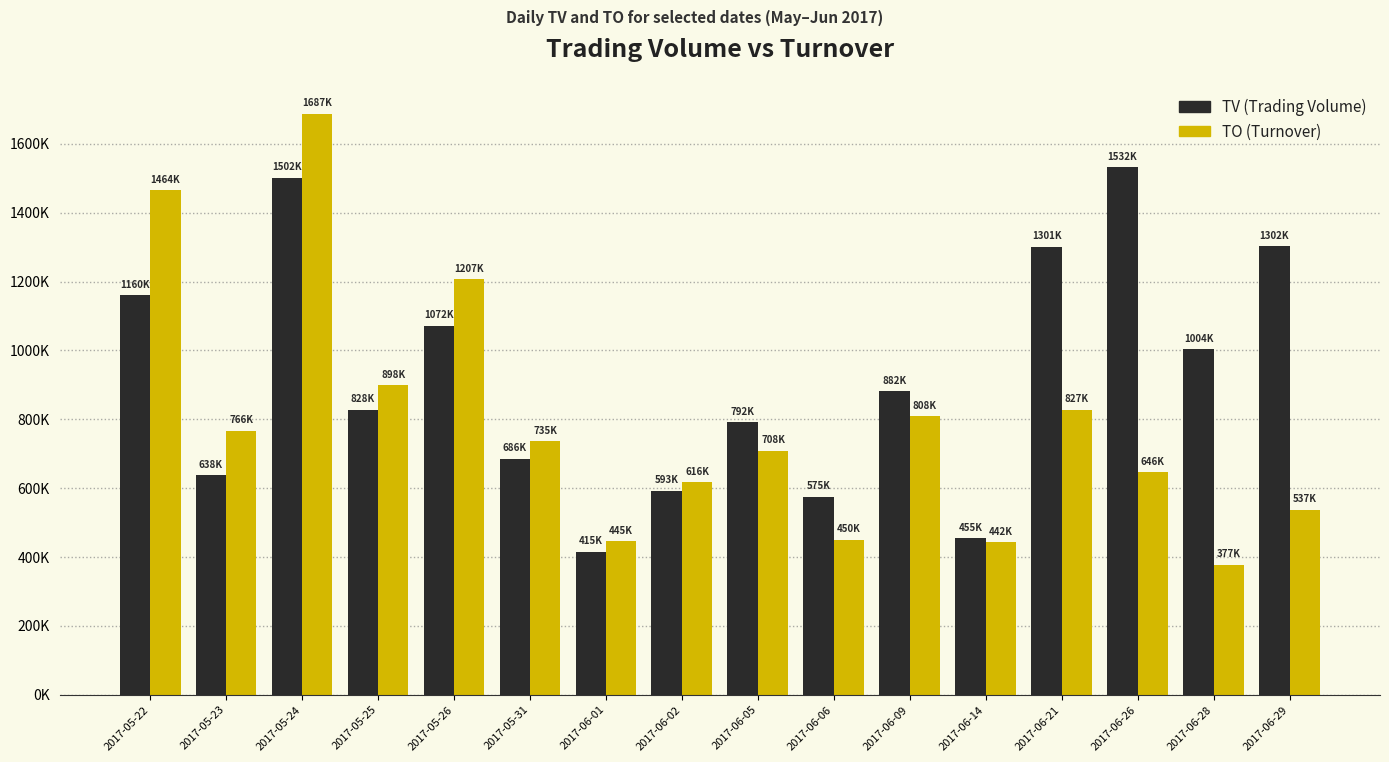

How many groups of bars are there?

16